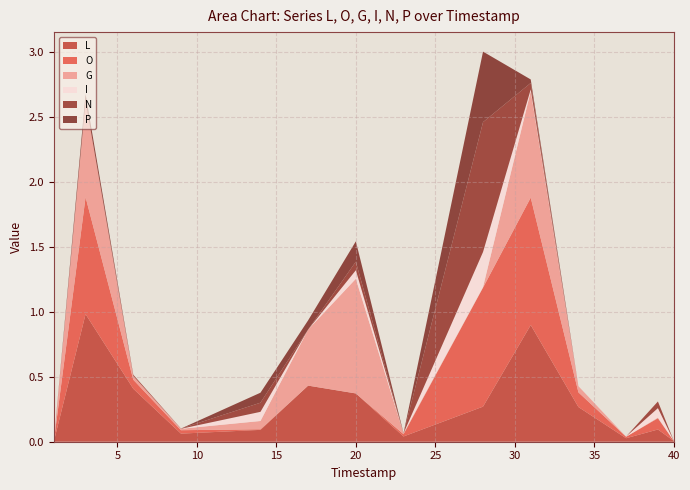

At which category does P reach its first local peak?

3